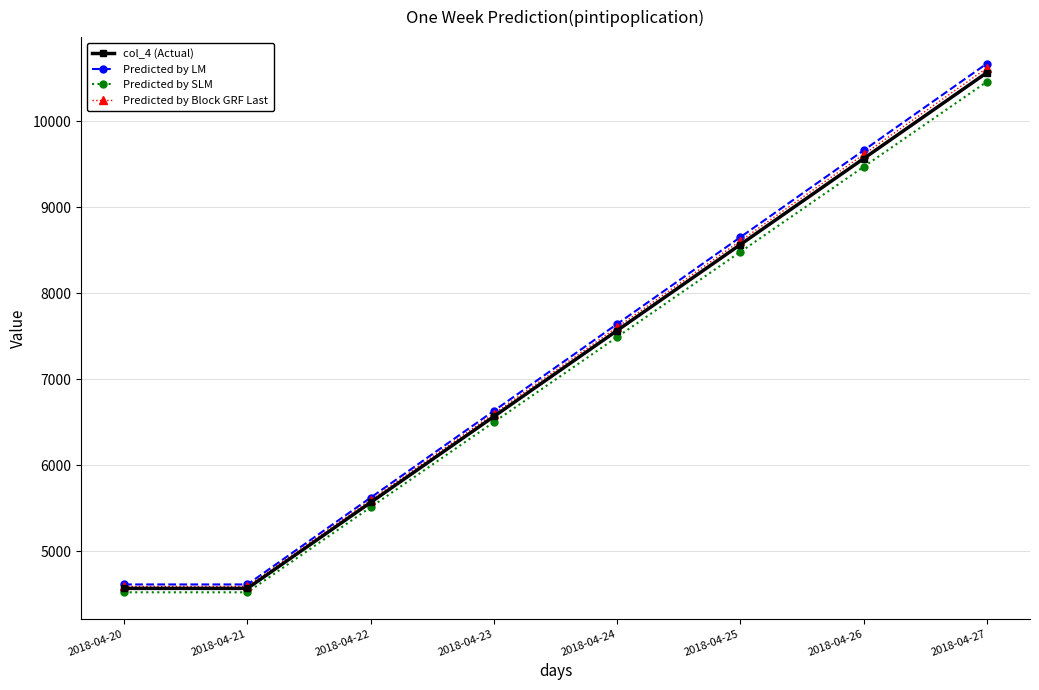

At which category is the sum across all series the highest?

2018-04-27